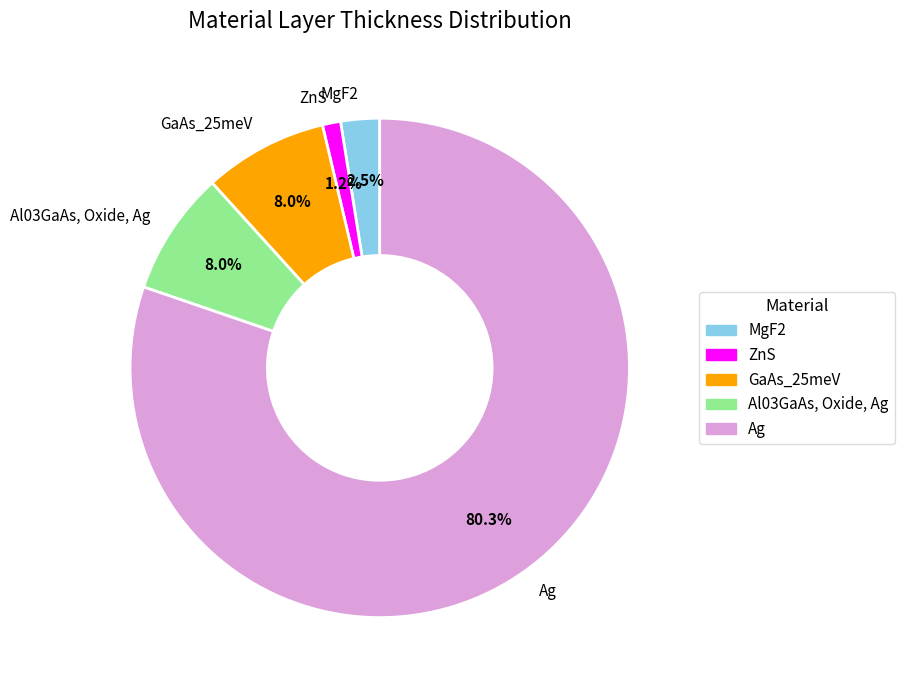

Between MgF2 and Ag, which is larger?

Ag